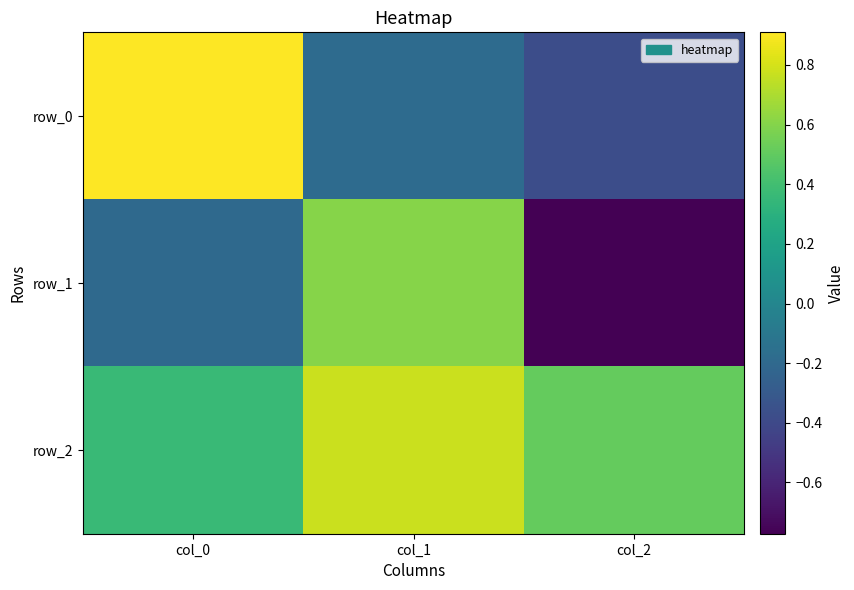

At which label is row_2 closest to 0?

col_0